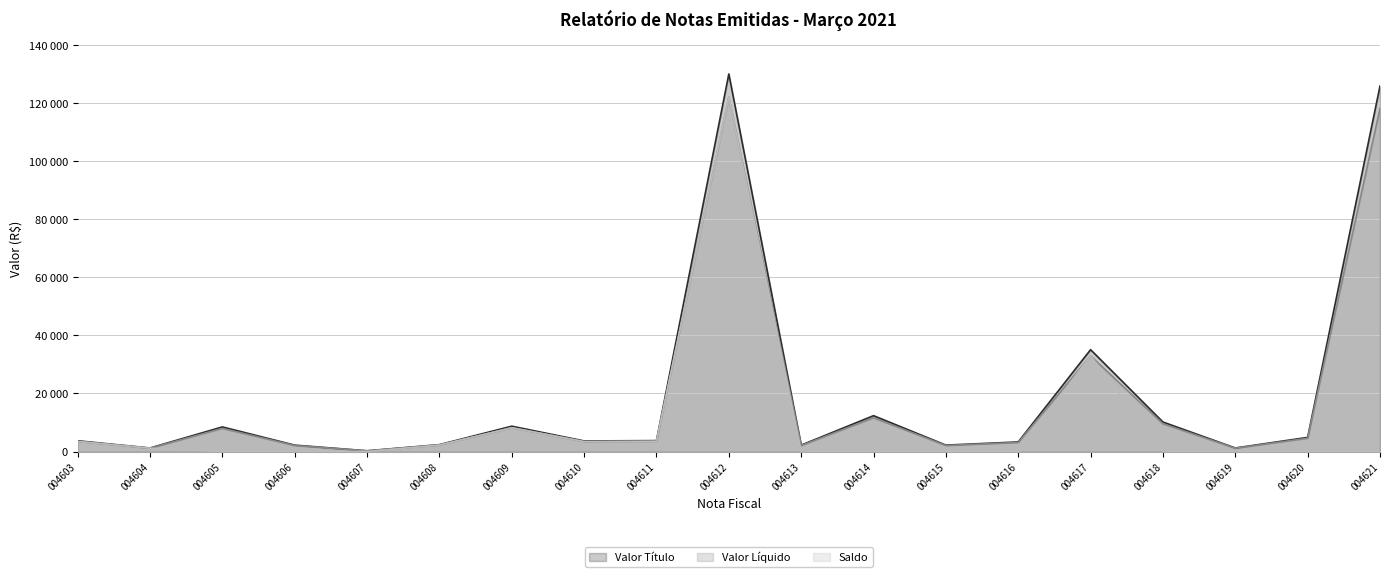

What are all the series names shown in the legend?

Valor Título, Valor Líquido, Saldo